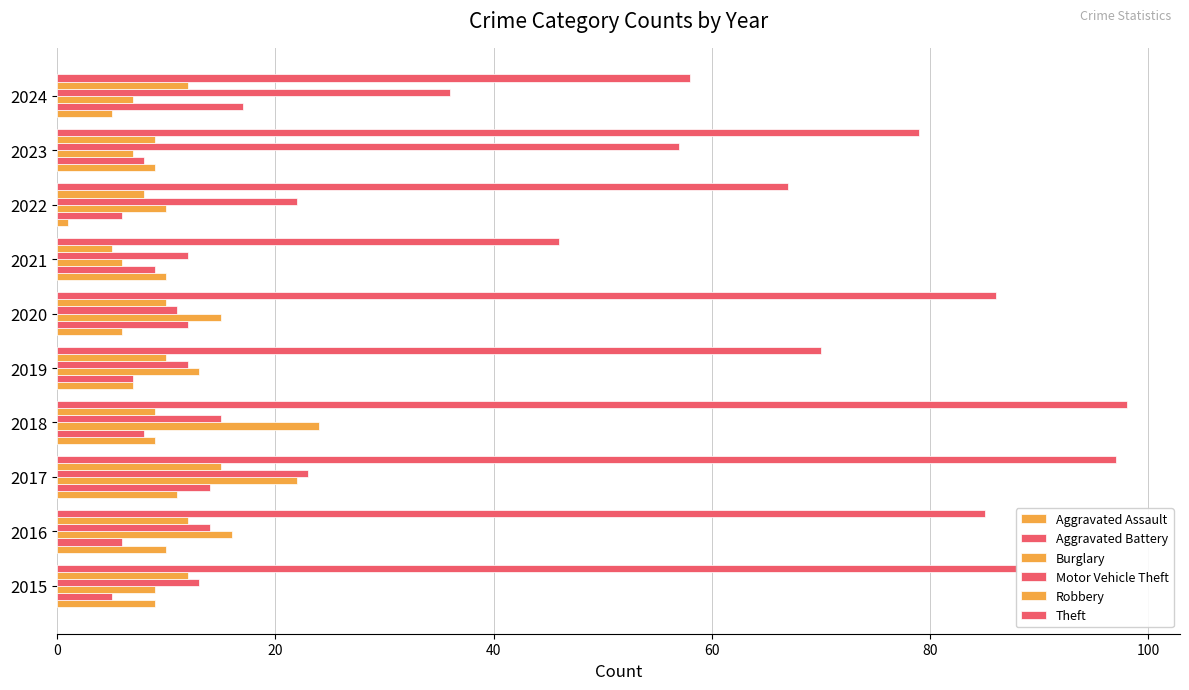

Count the number of categories in the chart.

10